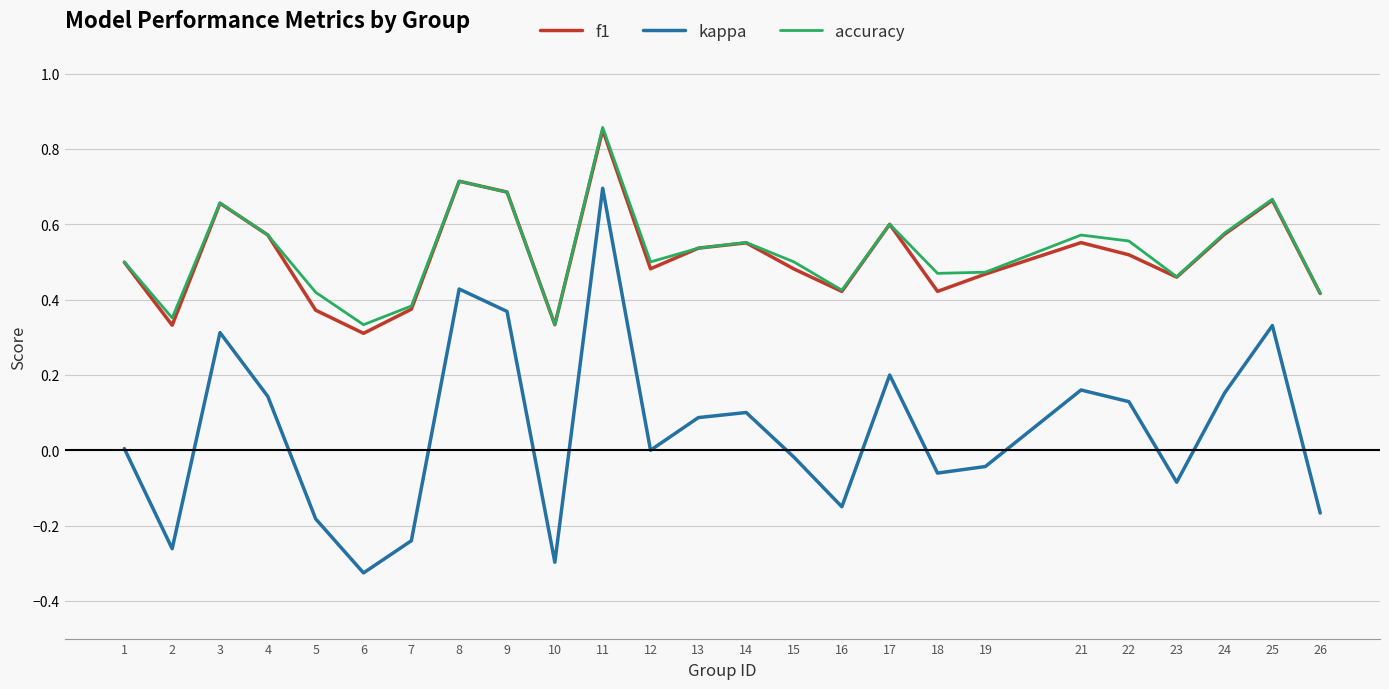

Which label corresponds to the largest value in the chart?

11